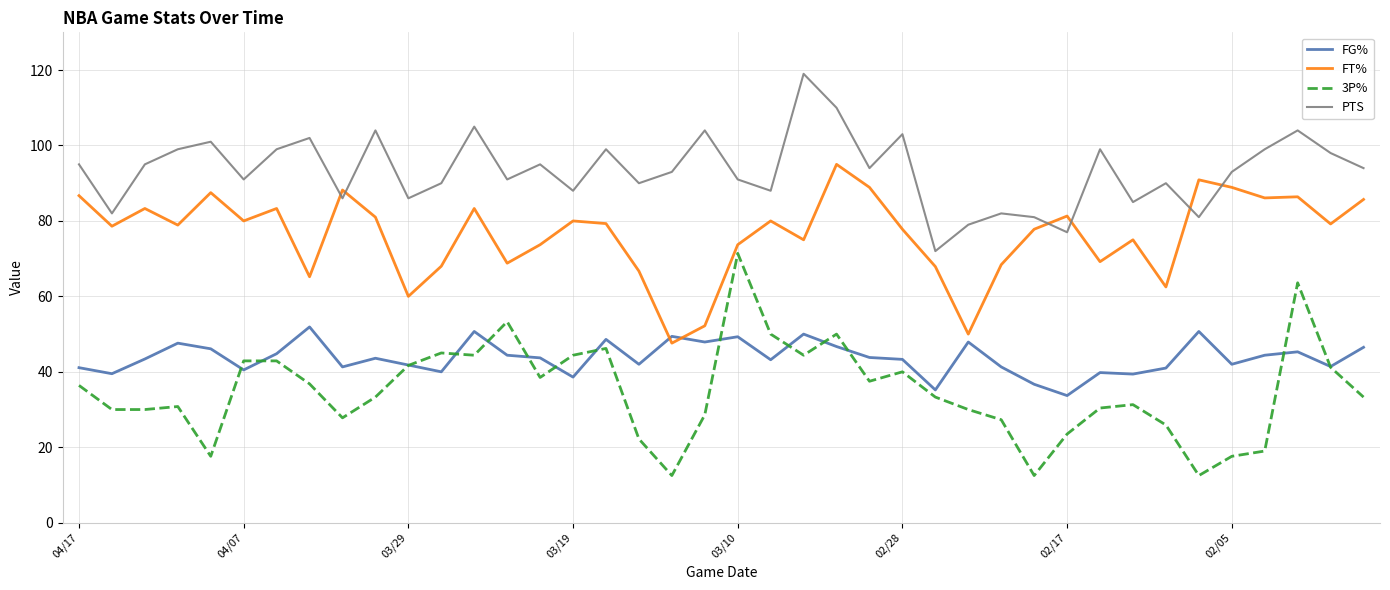

True or false: PTS and FG% intersect in this chart.

False